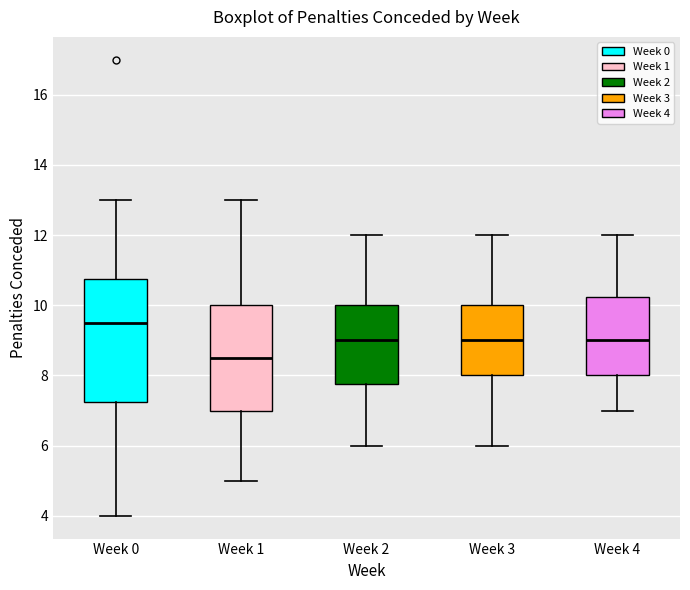

Reading left to right, transcribe this box plot: for each box, give where its median line is, the range the box spans, and where its two whiskers end, as read against the y-axis. The values are not printed on the chart, so give them approximately, as read against the axis.

Week 0: median 9.6, box 7.2 to 10.8, whiskers 4.0 to 13.0
Week 1: median 8.6, box 7.0 to 10.0, whiskers 5.0 to 13.0
Week 2: median 9.0, box 7.8 to 10.0, whiskers 6.0 to 12.0
Week 3: median 9.0, box 8.0 to 10.0, whiskers 6.0 to 12.0
Week 4: median 9.0, box 8.0 to 10.2, whiskers 7.0 to 12.0